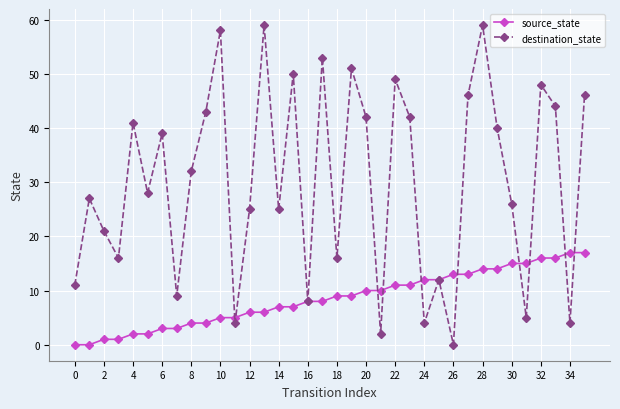

Which series has the largest total across all categories?

destination_state